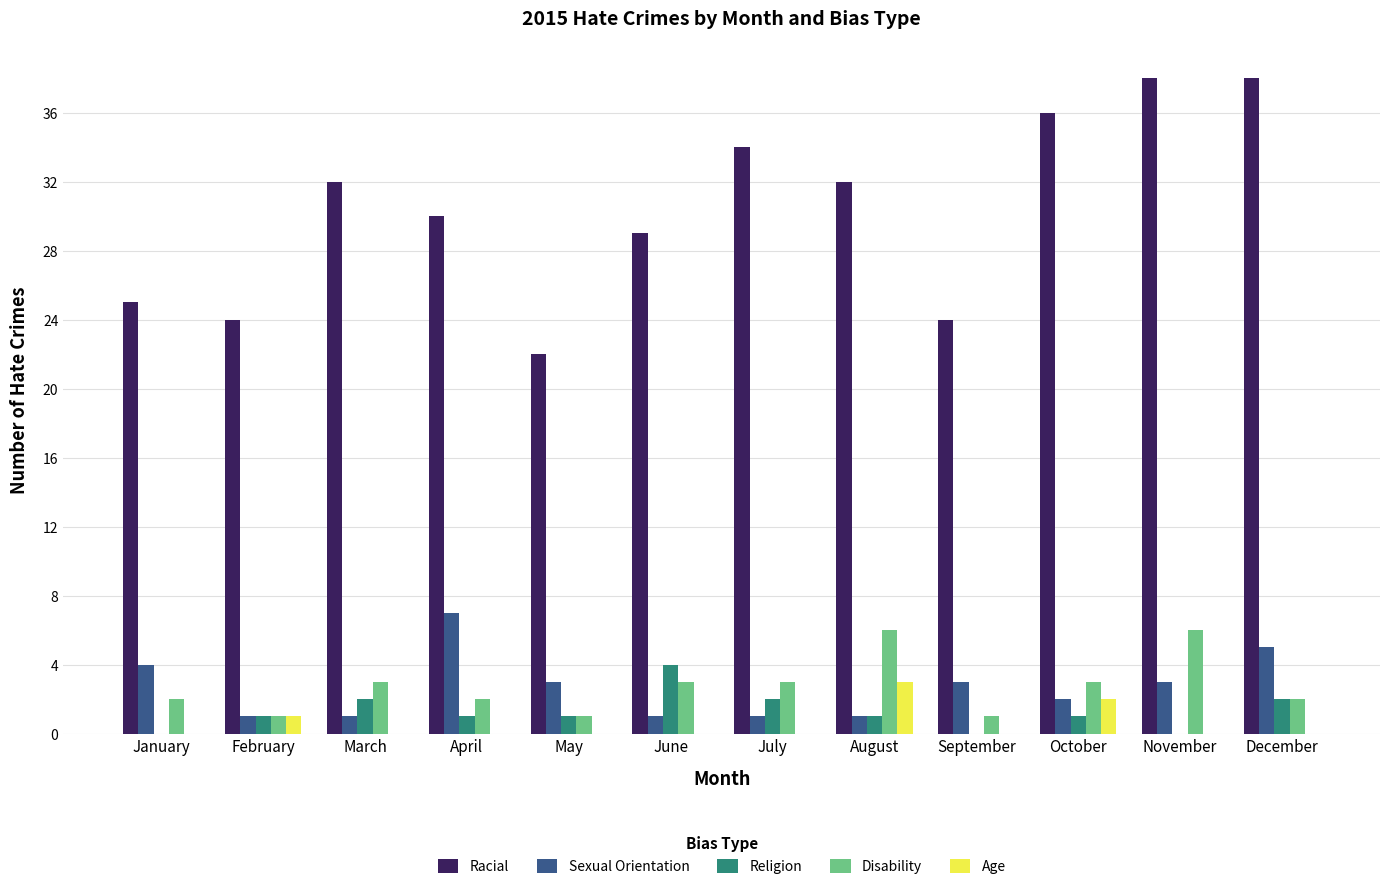

What is the total value across all series at July?

40